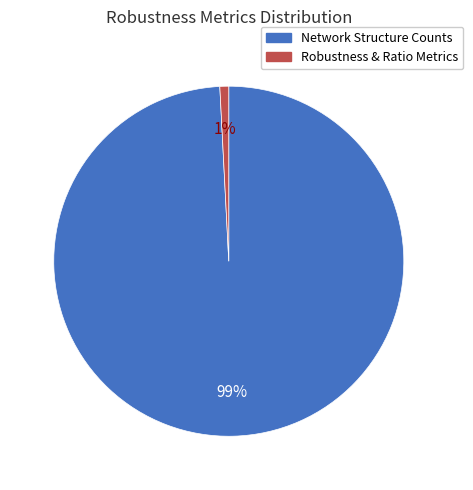

Does any single category account for the majority?

Yes